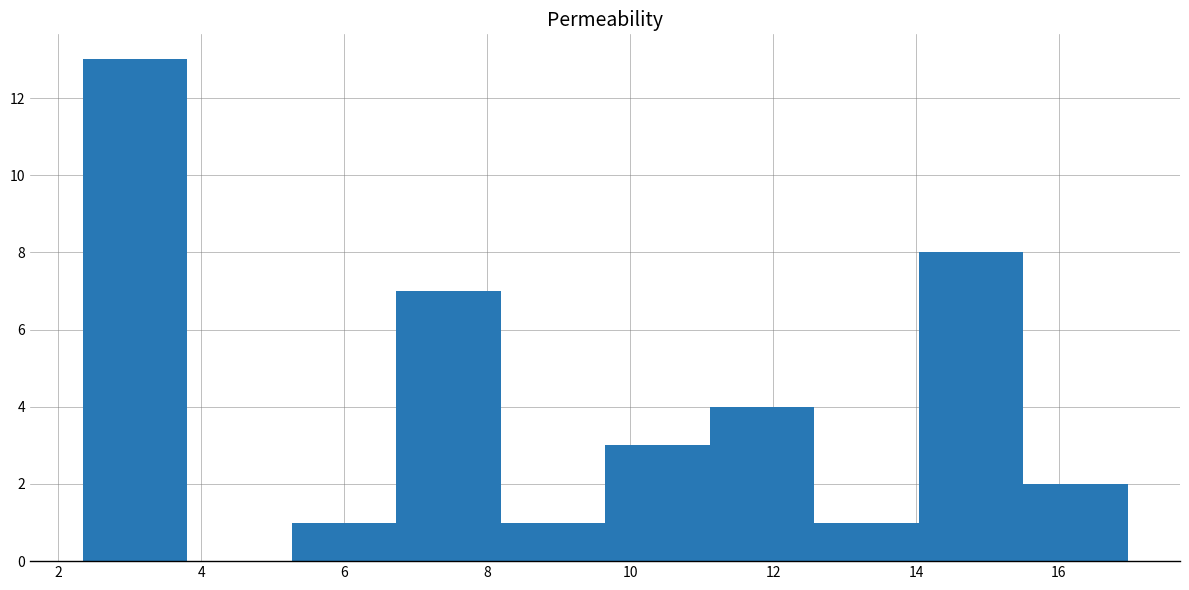

What is the height of the bar covering 8.2 to 9.6 on the x-axis? Neither the bar edges nor the heights are printed on the chart, so give them approximately, as read against the axes.

1